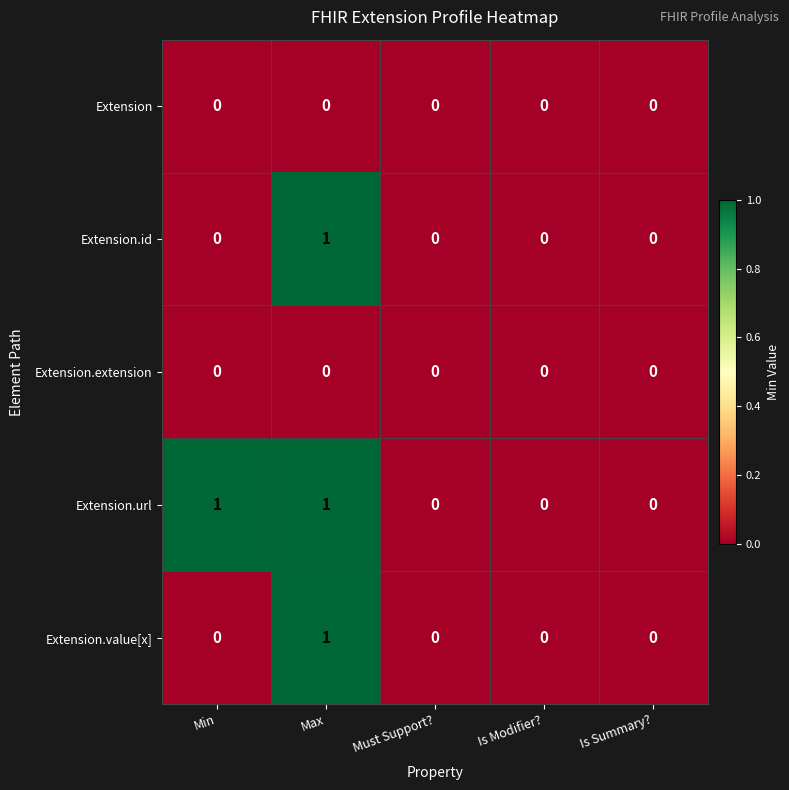

Which series has the largest total across all categories?

Extension.url